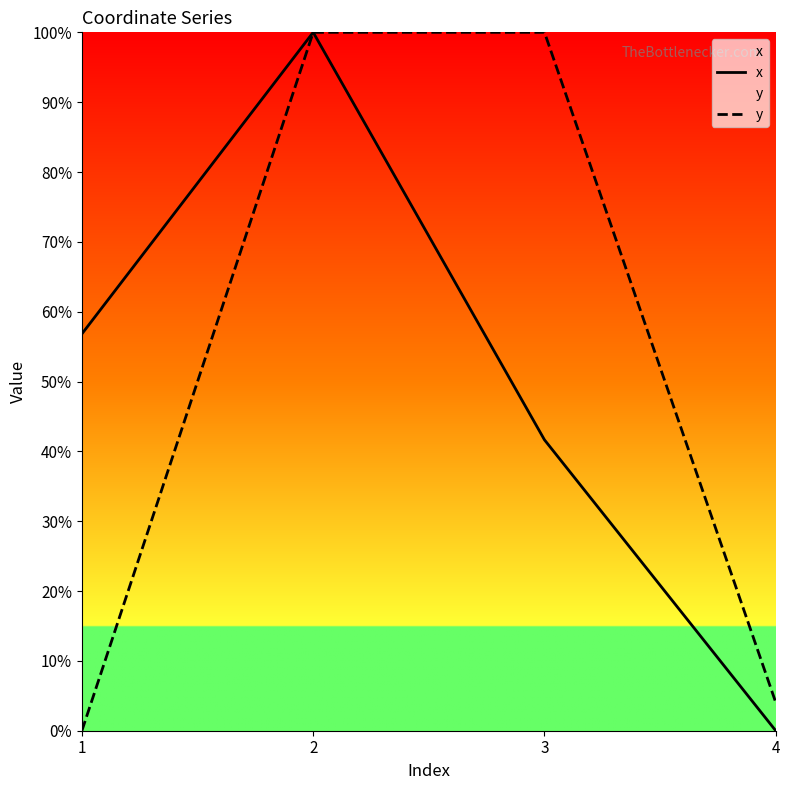

What value does the x series have at 2?

1.0